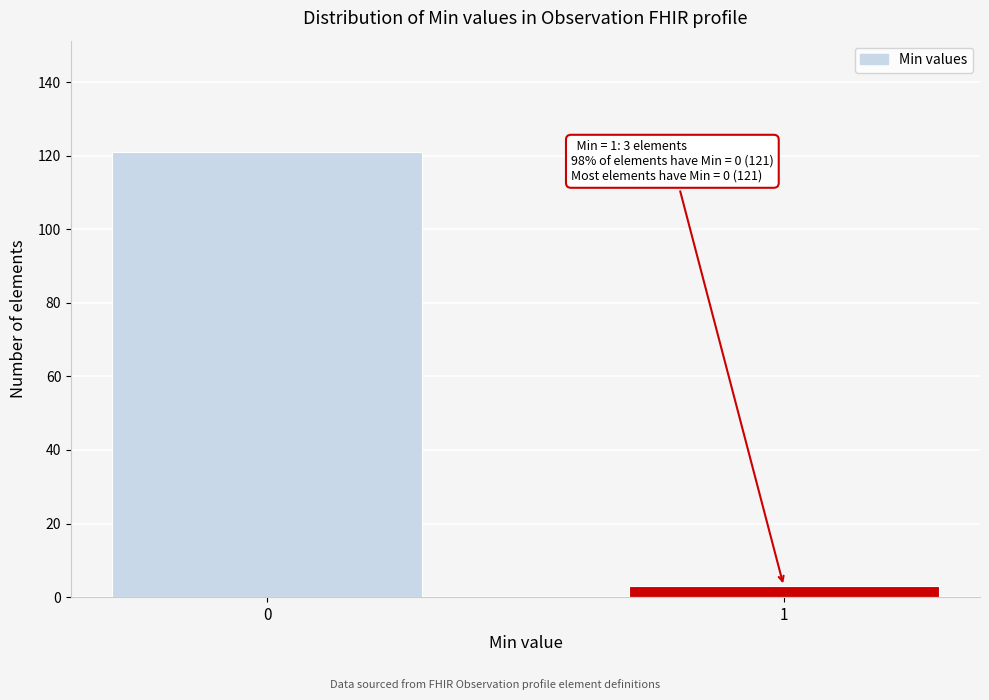

Reading left to right, what are all the values shown in this chart?

0=121	1=3